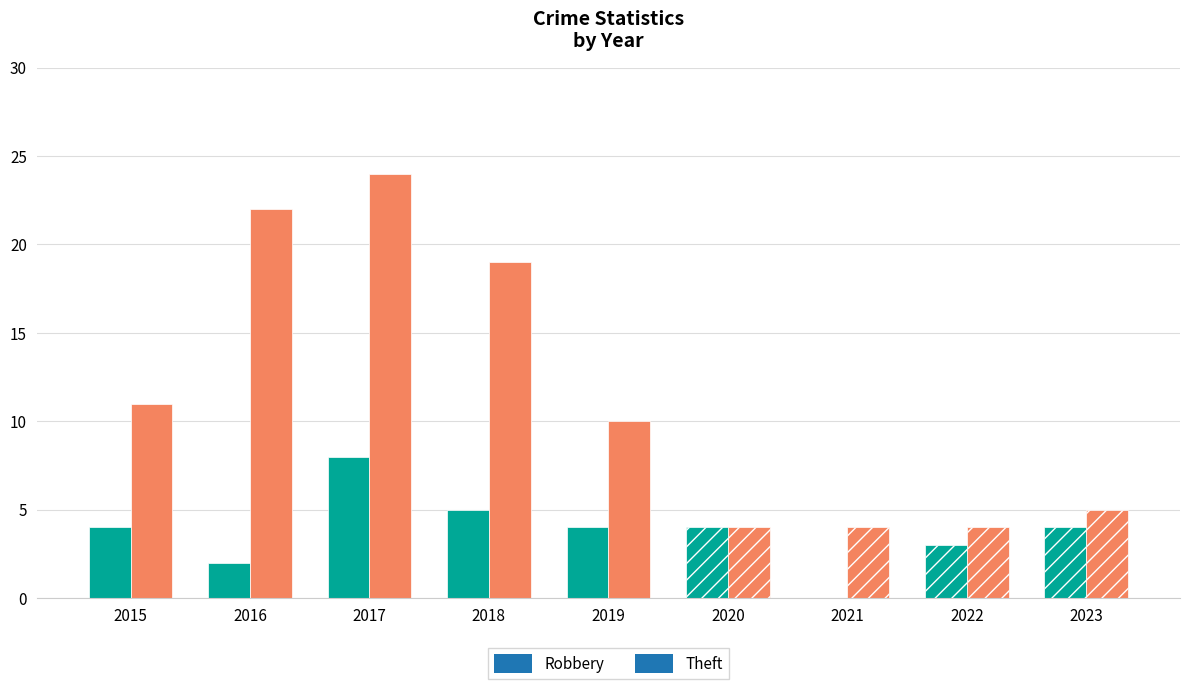

At 2022, list the series in order from largest to smallest.

Theft, Robbery